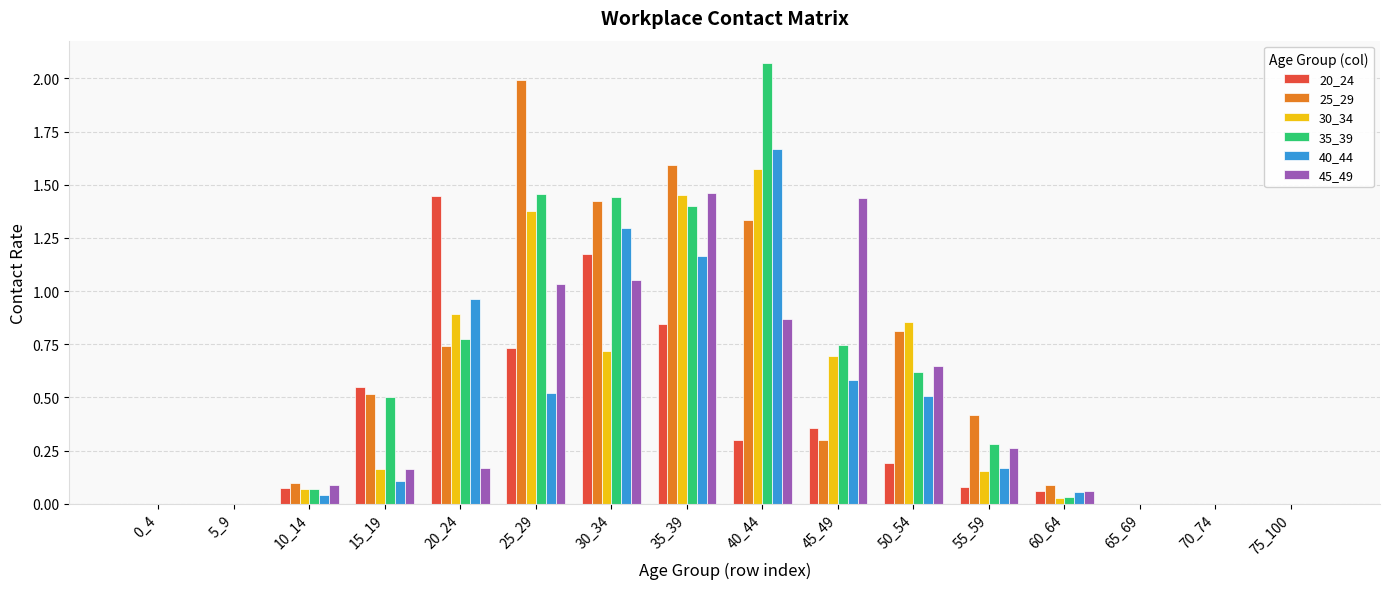

What is the sum of all 35_39 values?

9.4